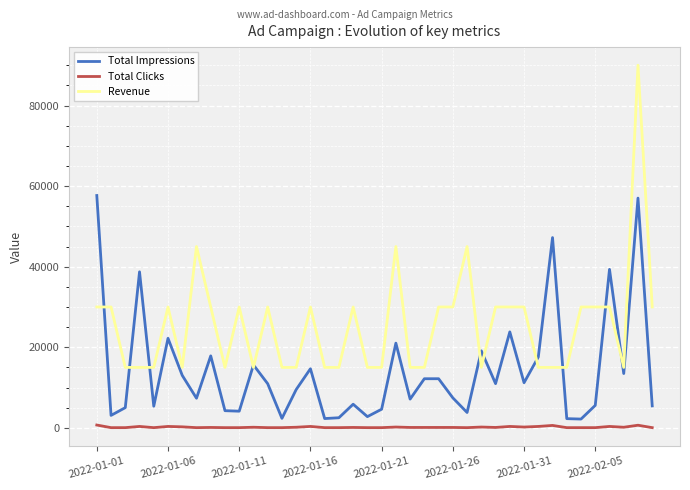

What is the maximum value shown in the chart?

90000